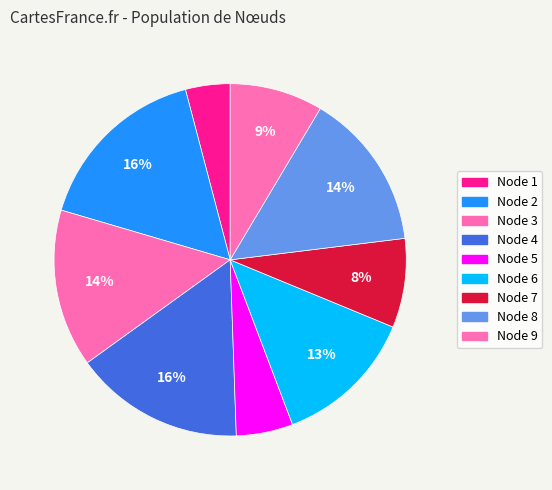

How many segments does this pie chart have?

9